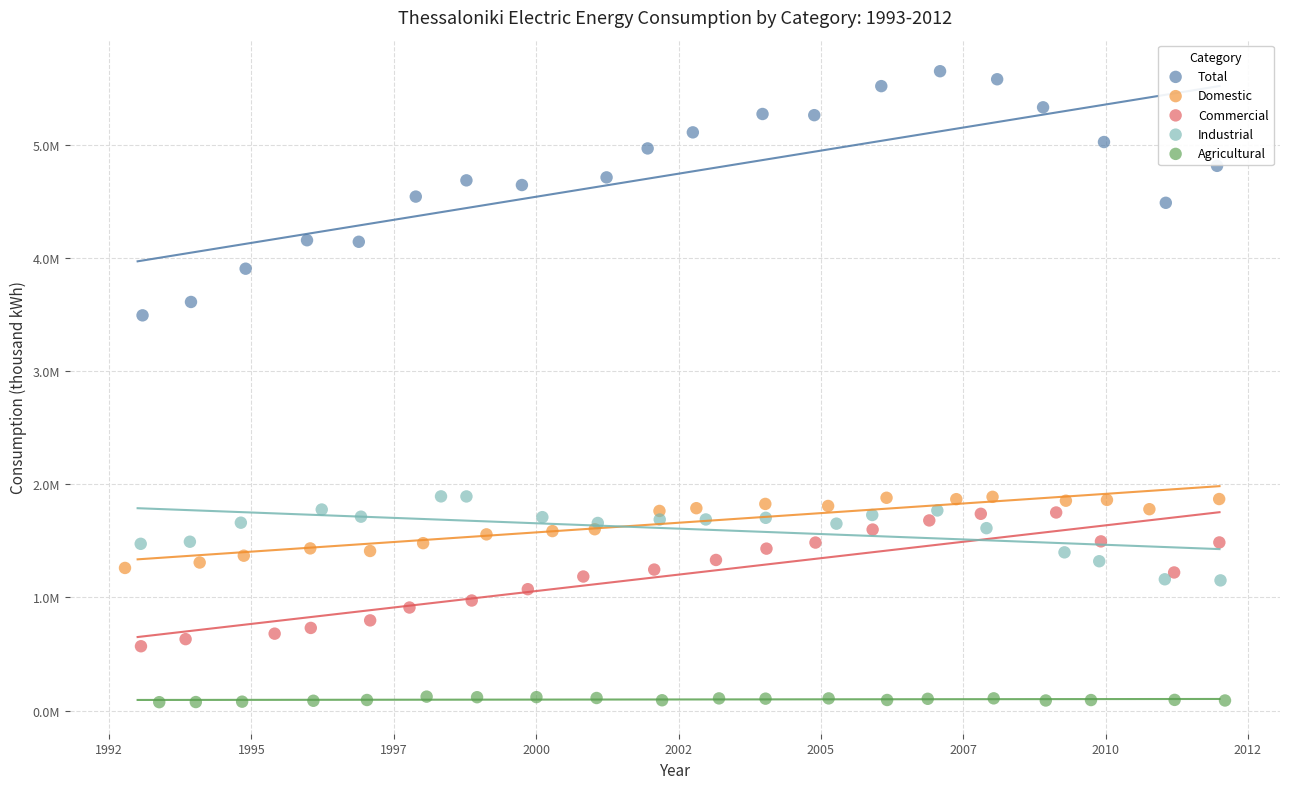

Which series reaches the maximum Y coordinate?

Total